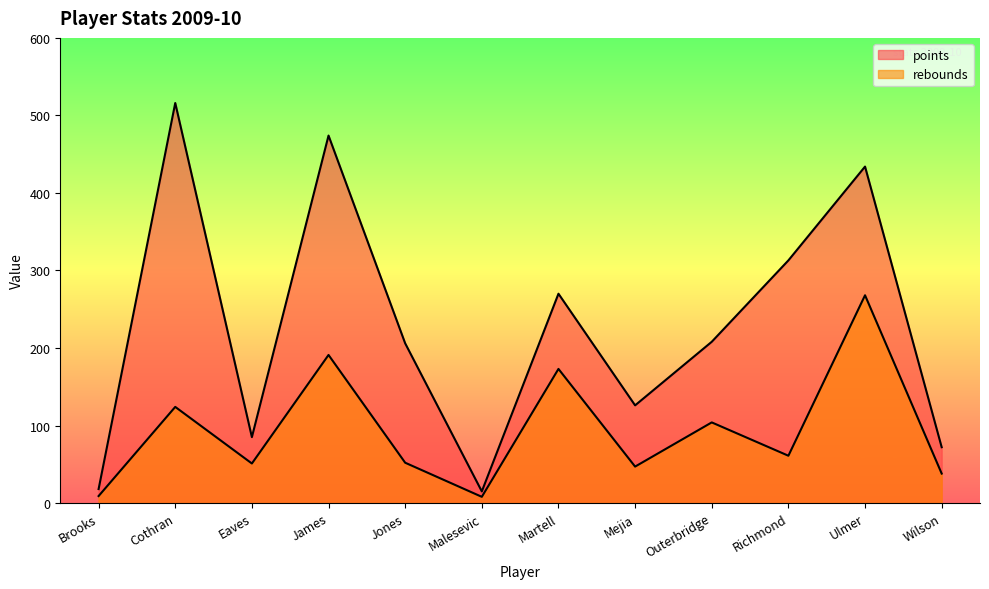

Where is the first local minimum for rebounds?

Eaves